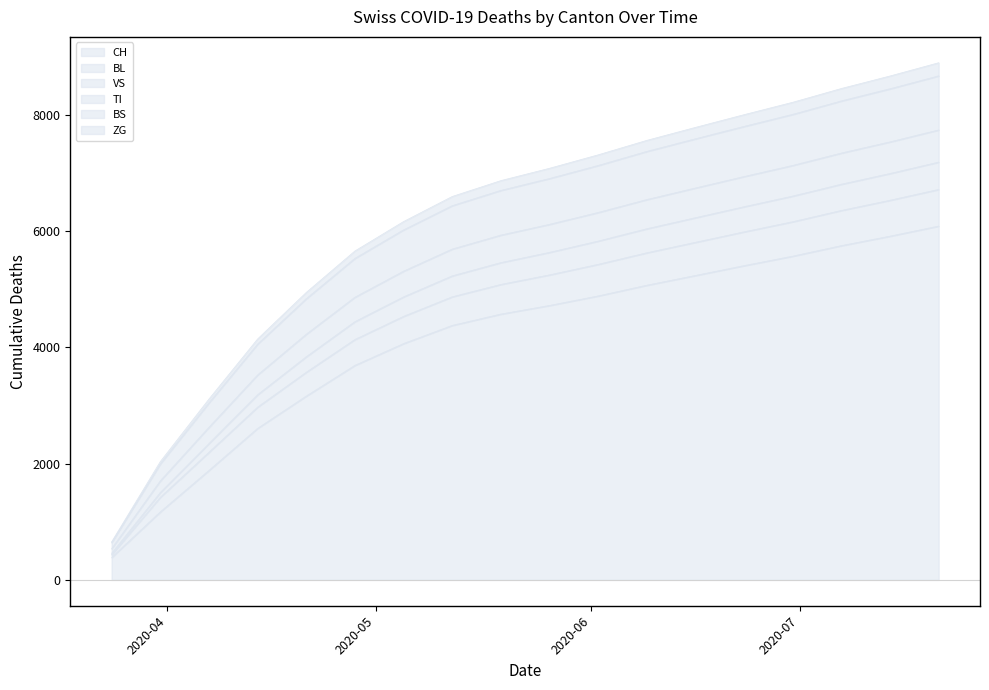

What is the spread (max minus min) of values at 2020-04-14?

1537